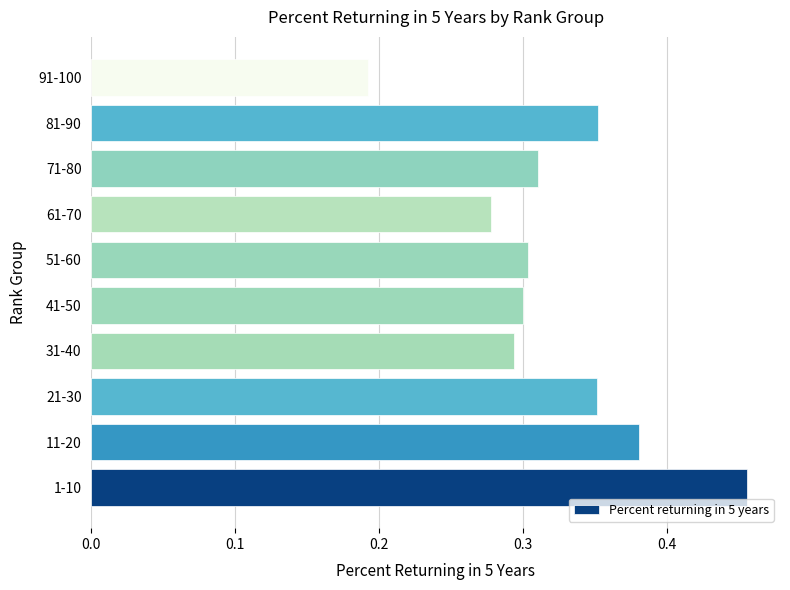

What is the sum of all values?

3.2